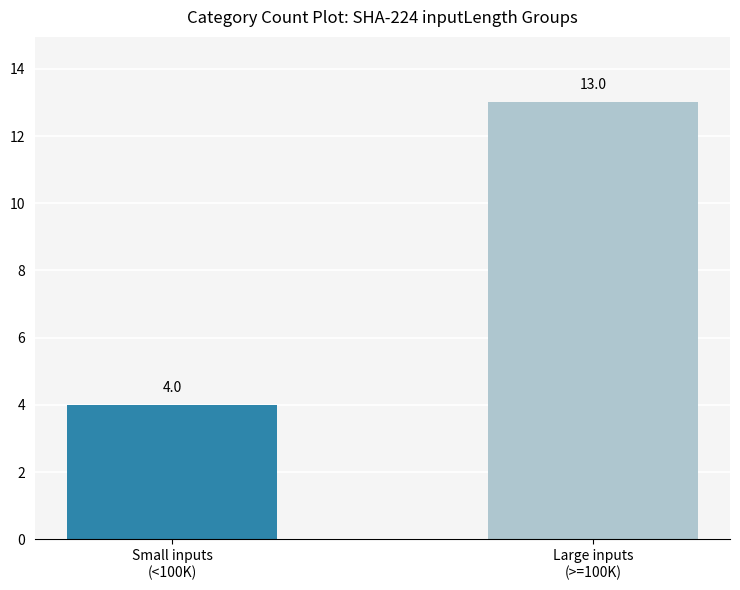

What is the label of the 2nd bar from the left?

Large inputs
(>=100K)